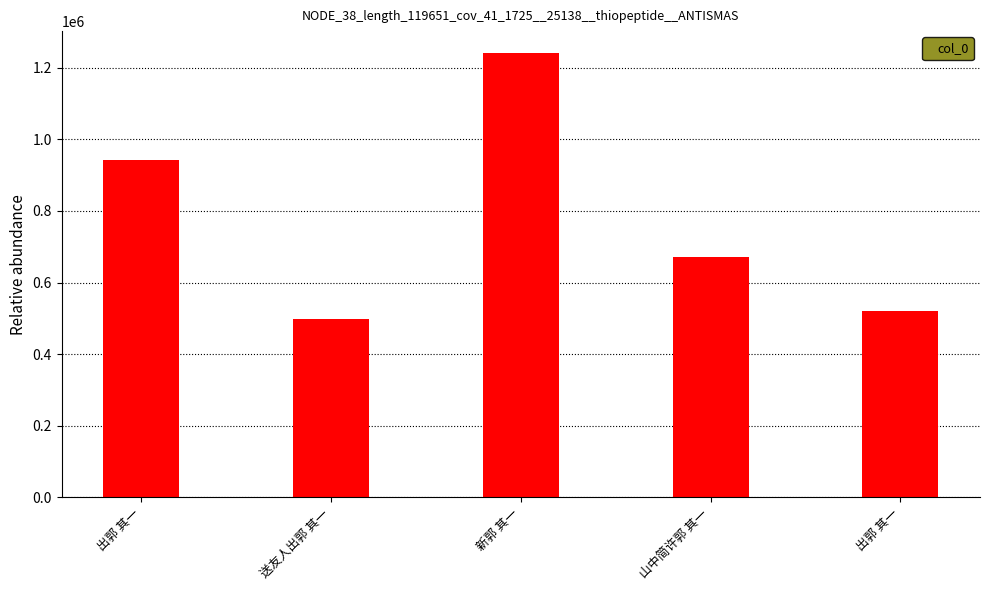

How many categories are shown in the chart?

5